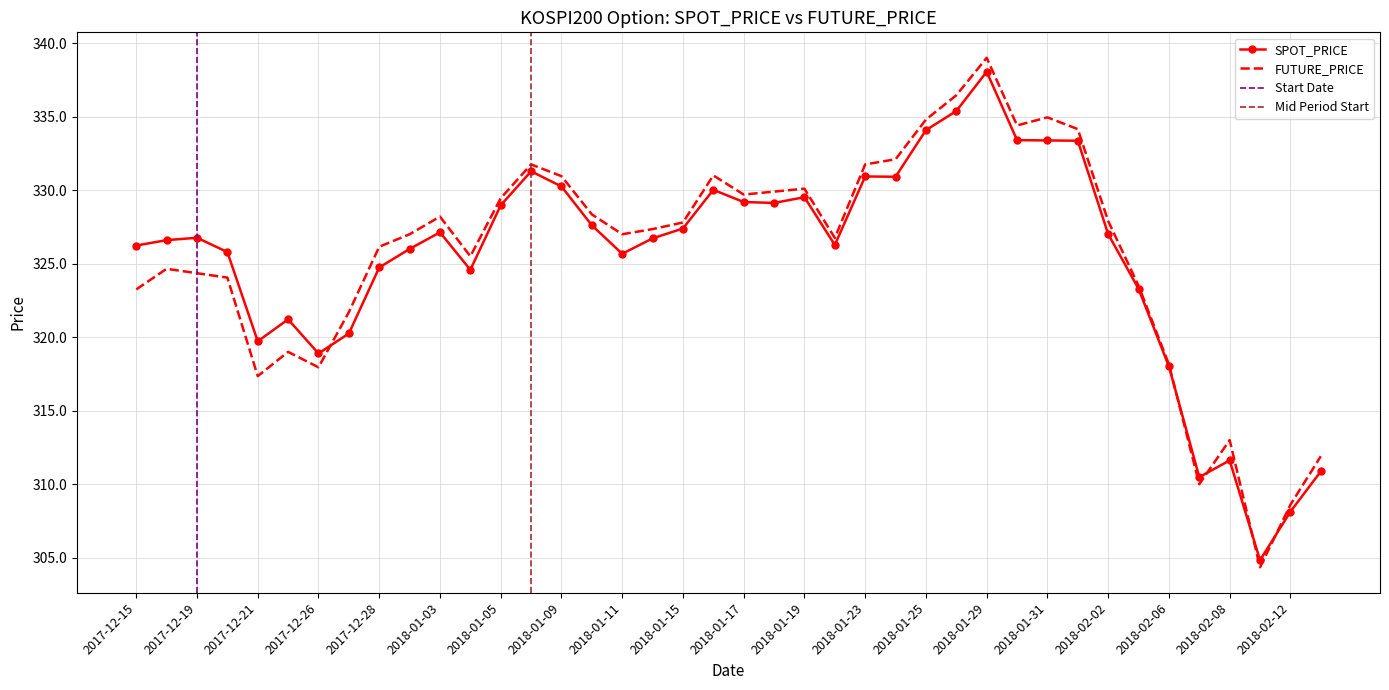

What are all the series names shown in the legend?

SPOT_PRICE, FUTURE_PRICE